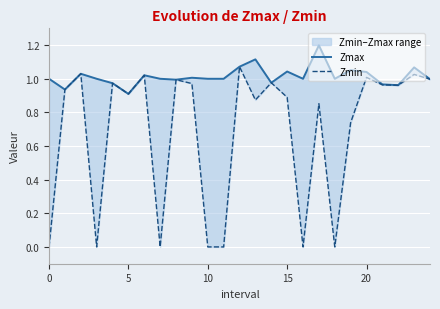

Rank the series by their average value, from highest to lowest.

Zmax, Zmin